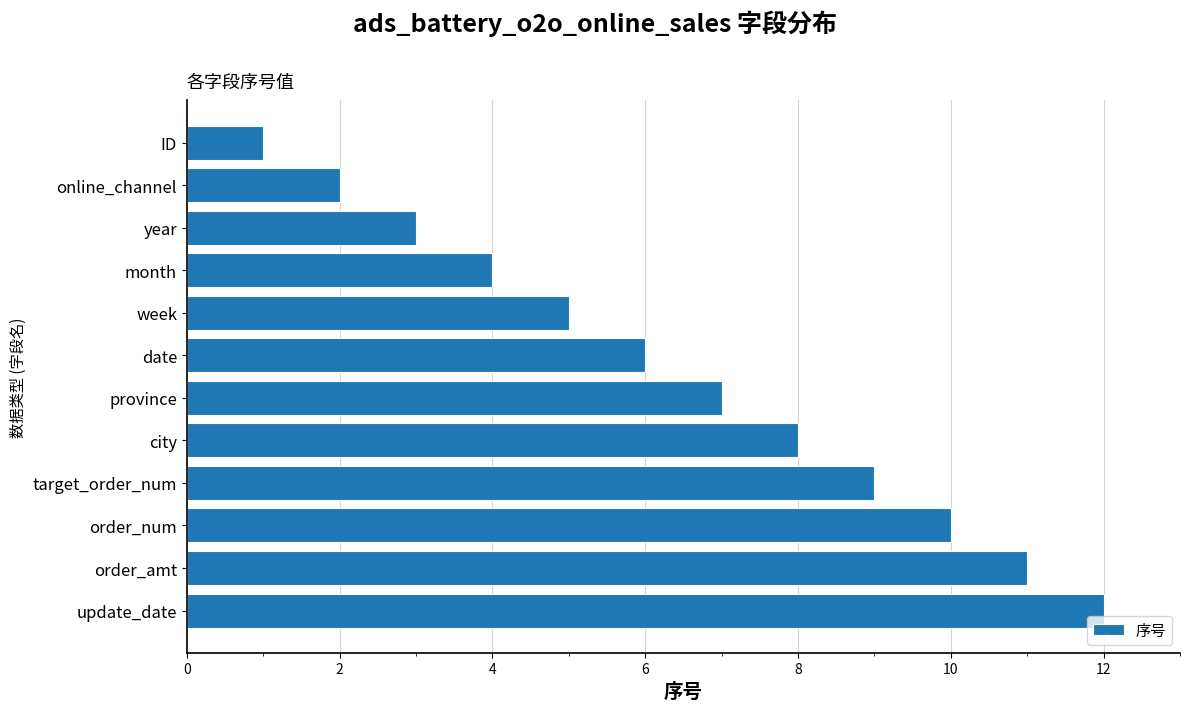

Between week and target_order_num, which is larger?

target_order_num